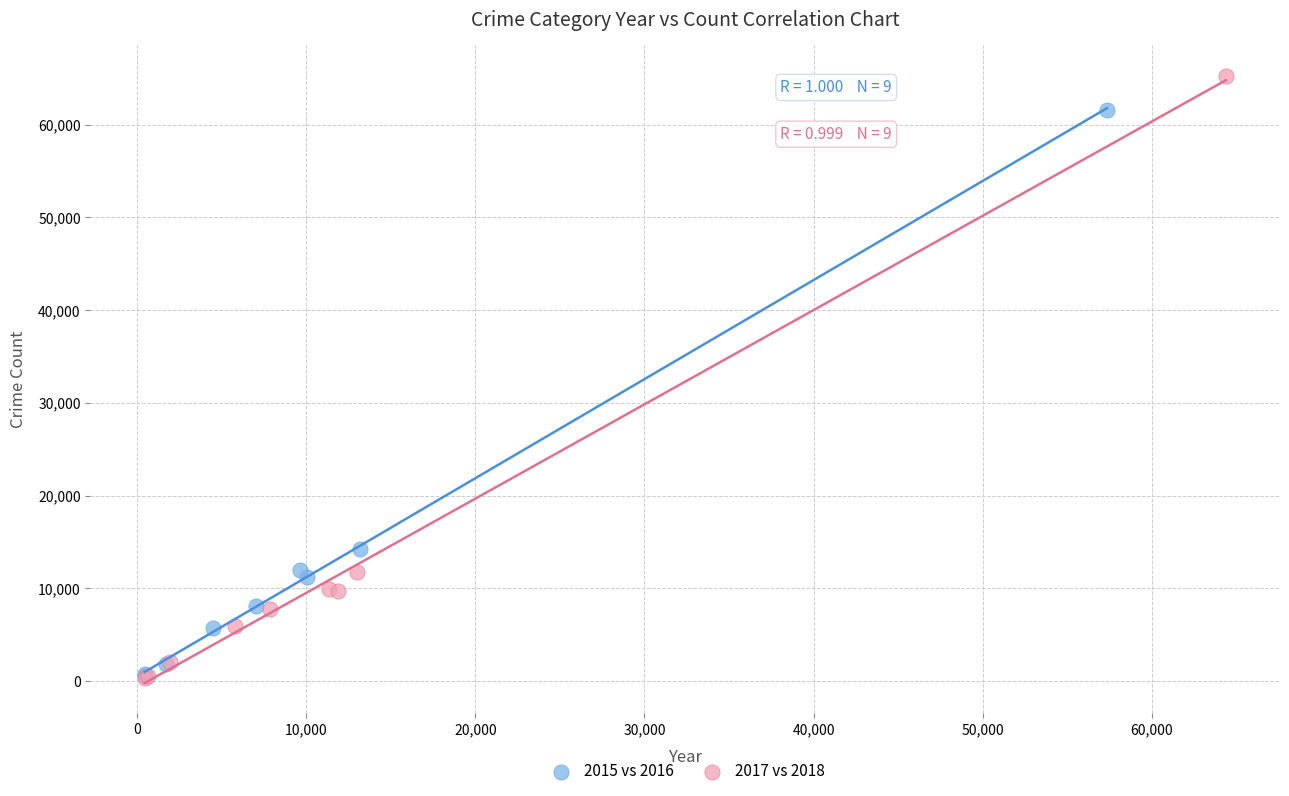

Which series has the largest Y range (max minus min)?

2017 vs 2018